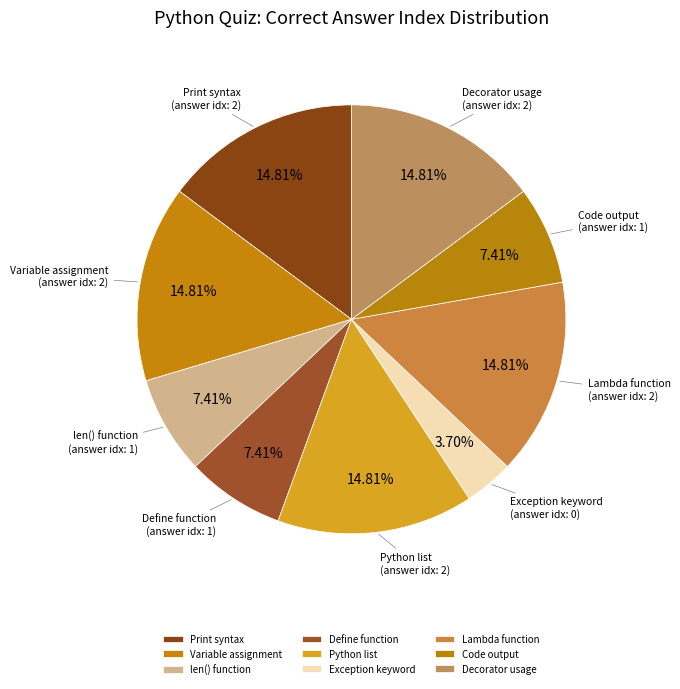

What is the ratio of the value at Python list to the value at Print syntax?

1.0